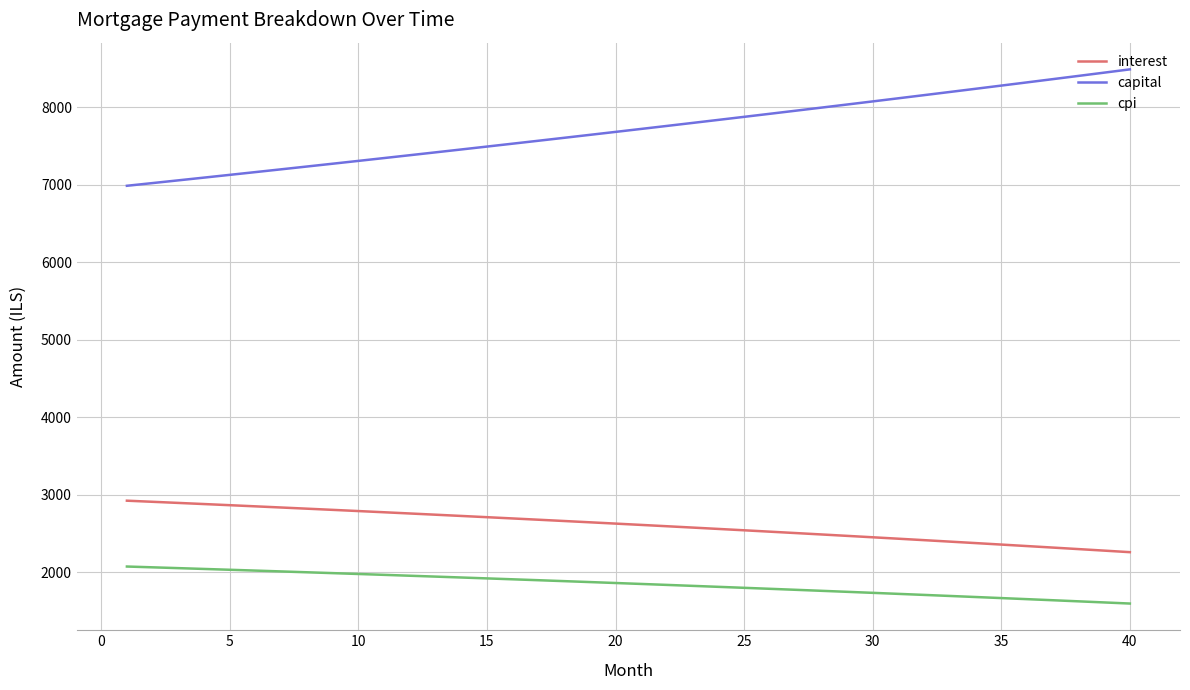

Which series has the widest spread of values?

capital